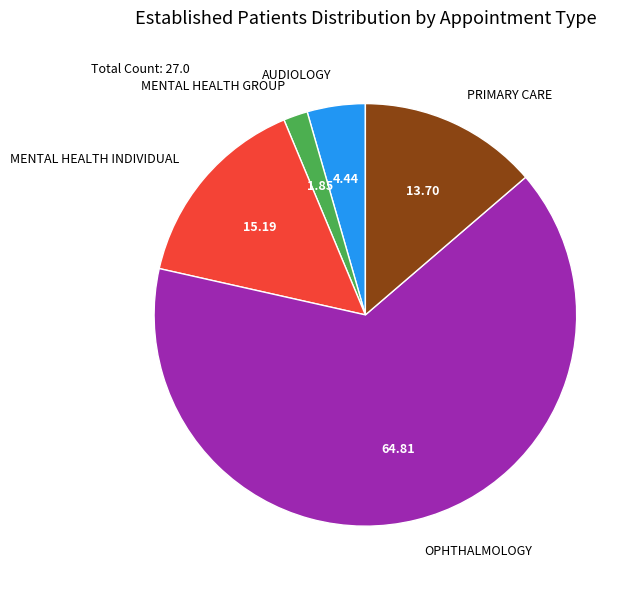

Which slice is the smallest?

MENTAL HEALTH GROUP